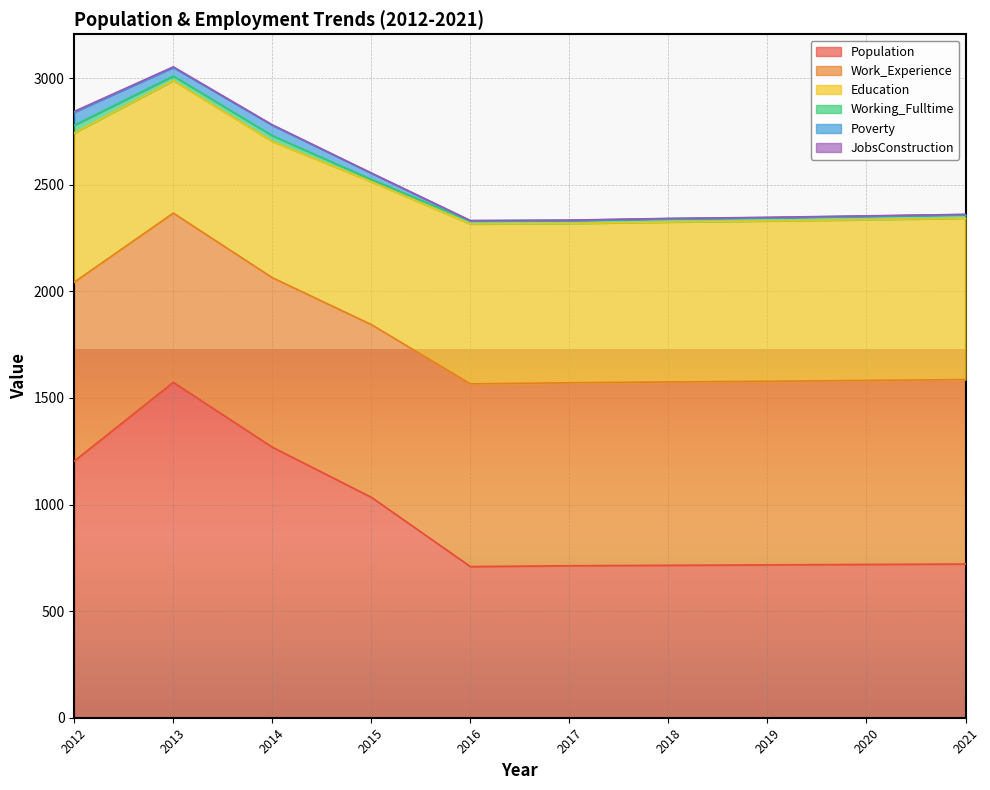

How many lines are shown in the chart?

6